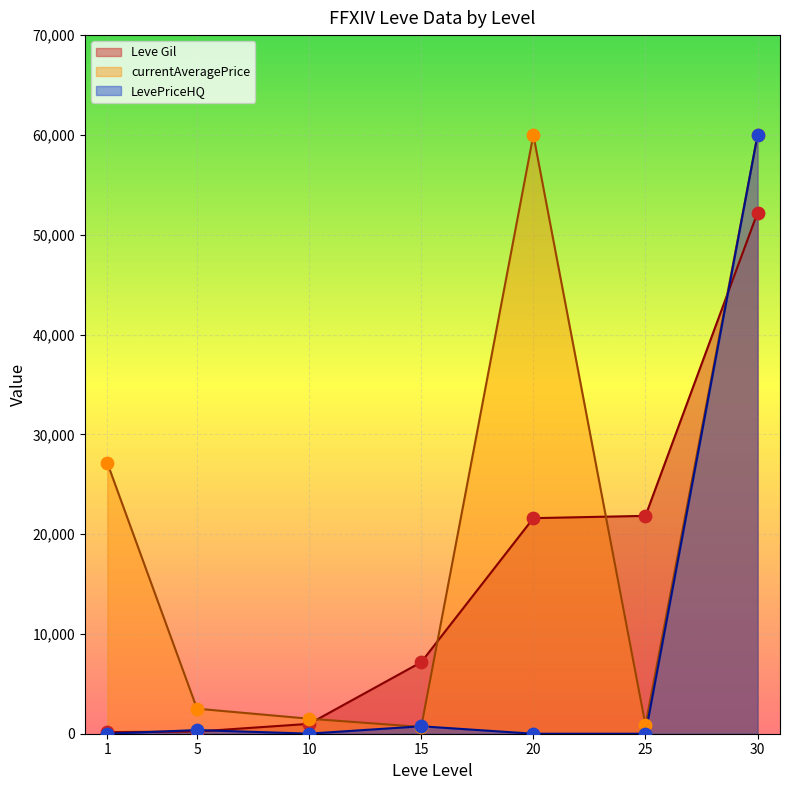

At which category is the sum across all series the highest?

30